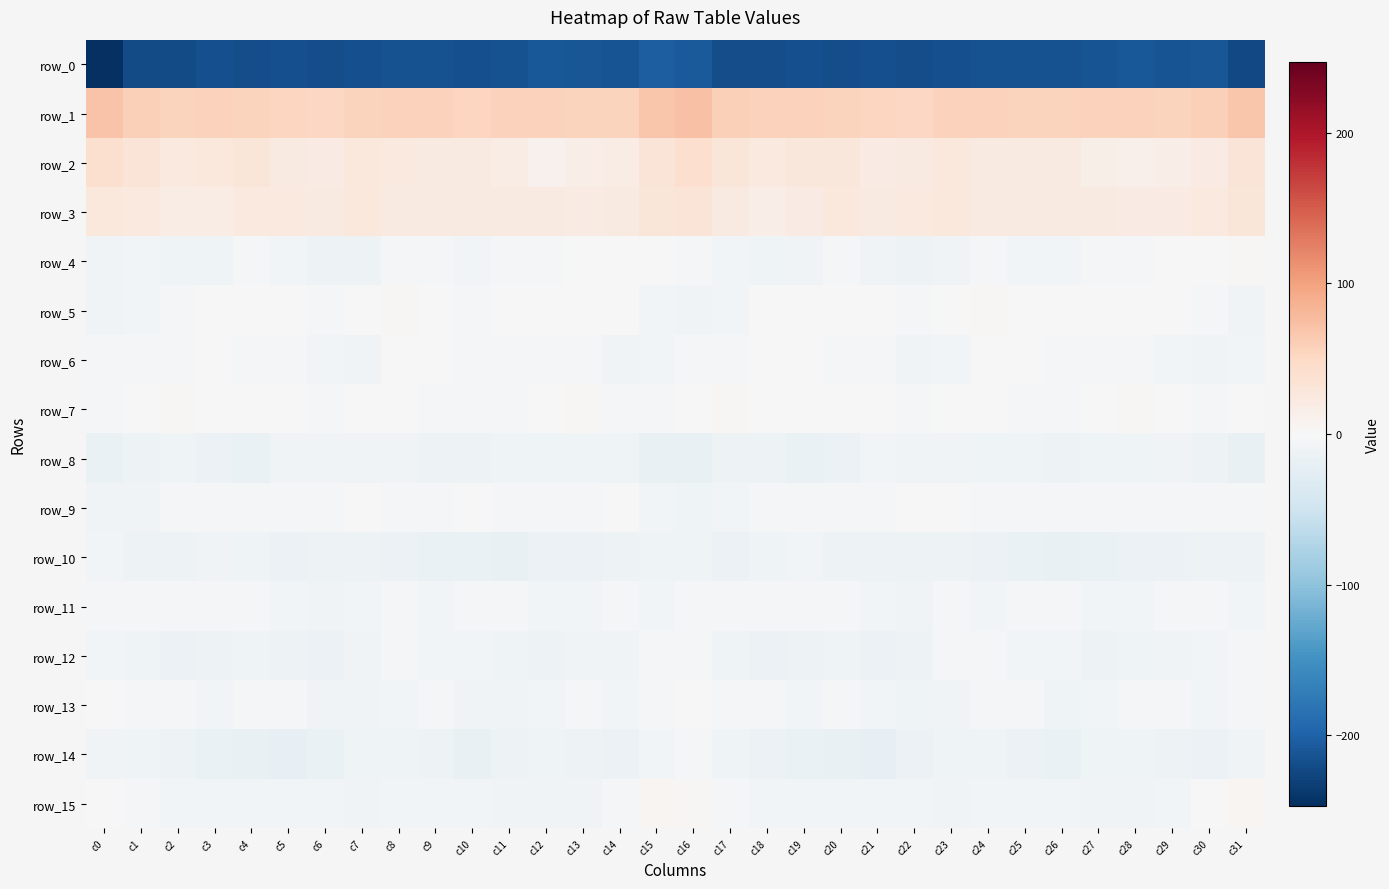

Read the row_2 value at c13.

15.5